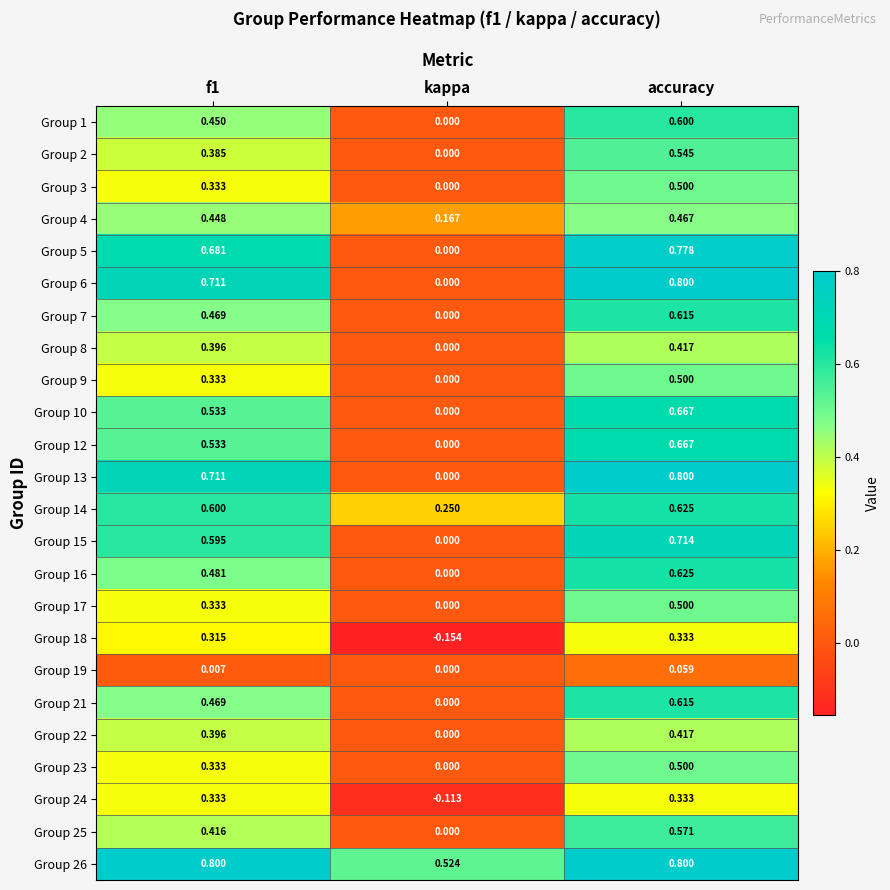

Which category has the lowest value in the Group 10 series?

kappa